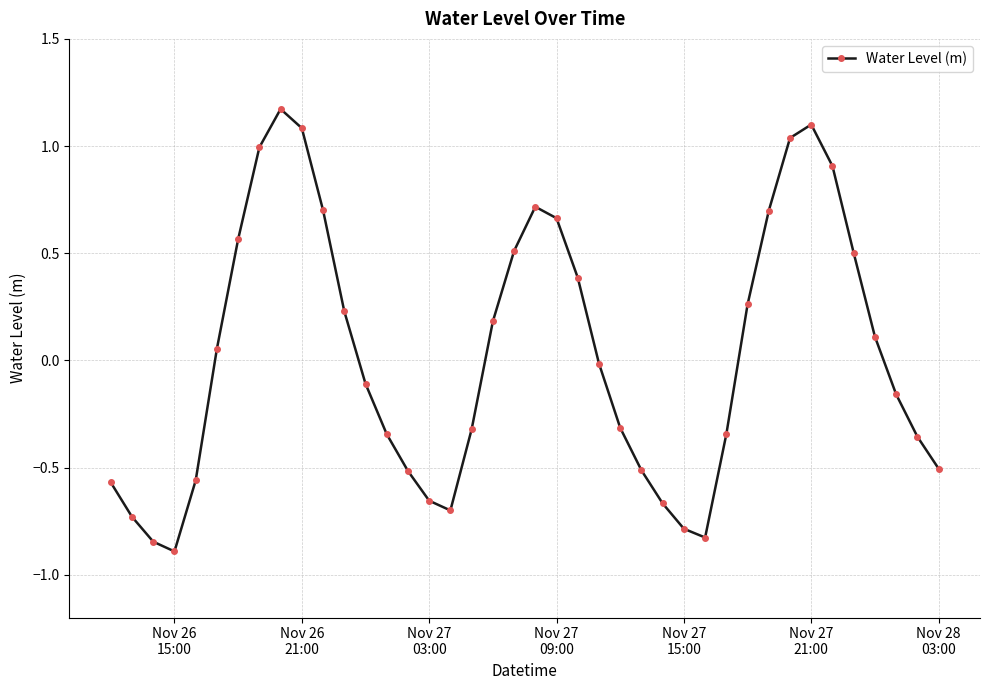

True or false: there are more than 0 points higher than both neighbors.

True